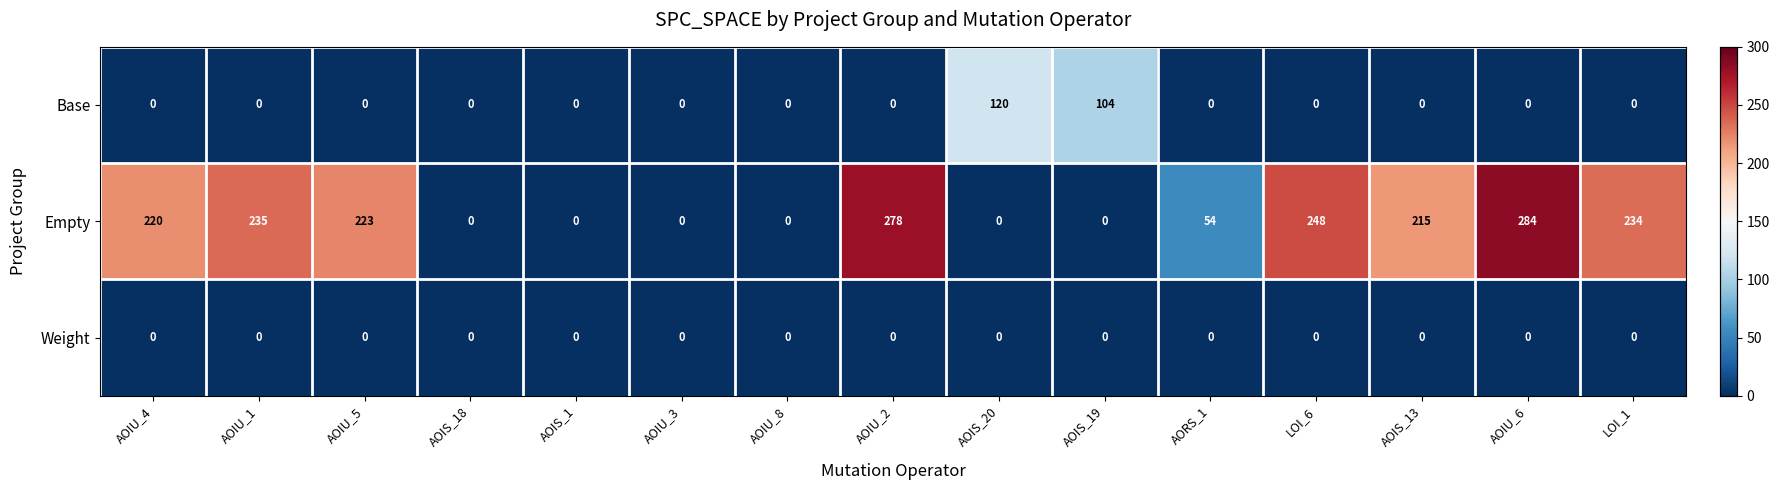

What is the sum of all Base values?

224